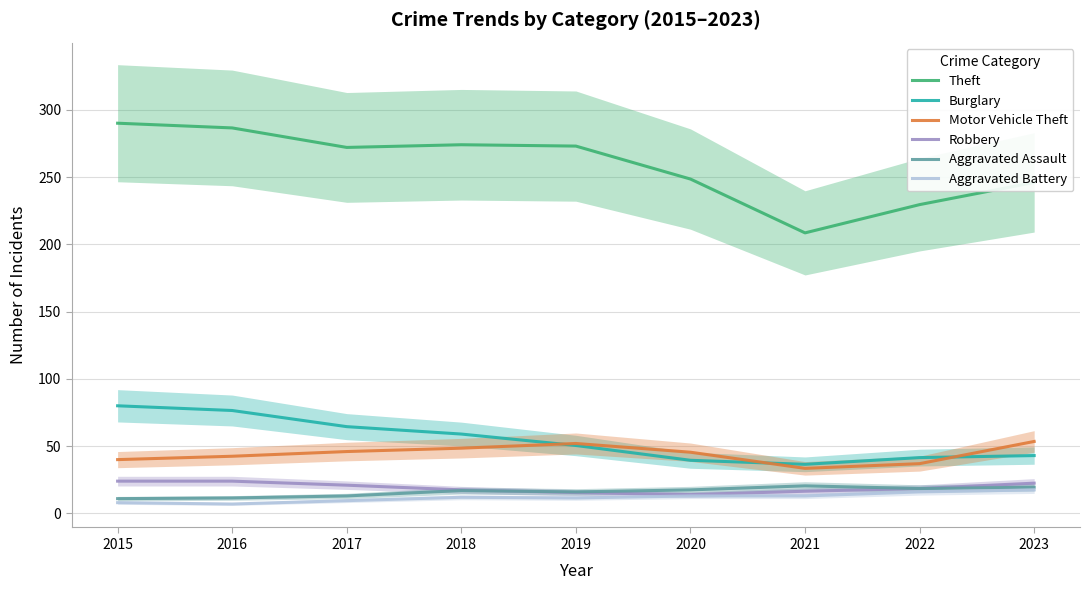

What is the difference between the maximum and minimum values in the Aggravated Battery series?

10.5